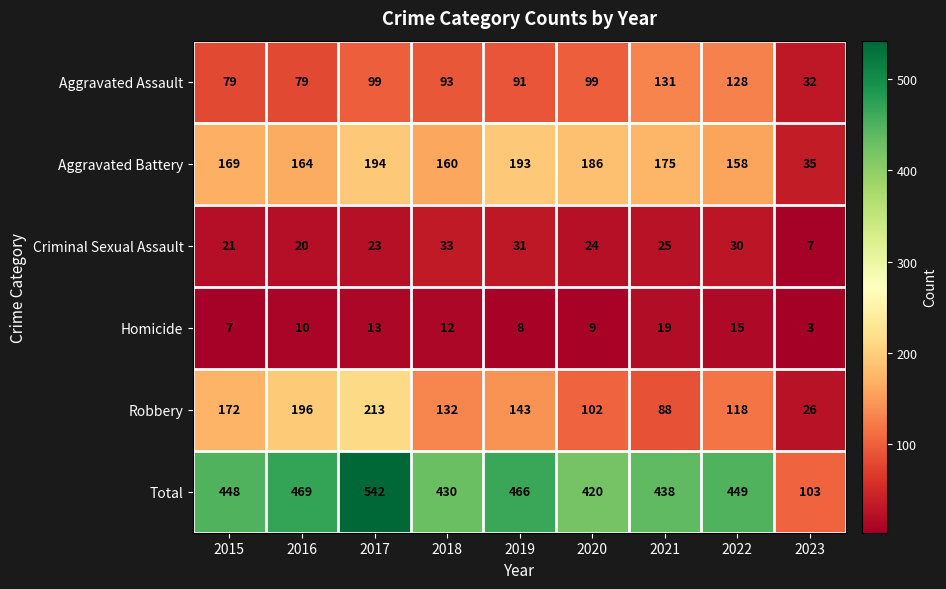

What value does the Aggravated Assault series have at 2016, to the nearest 10?

80